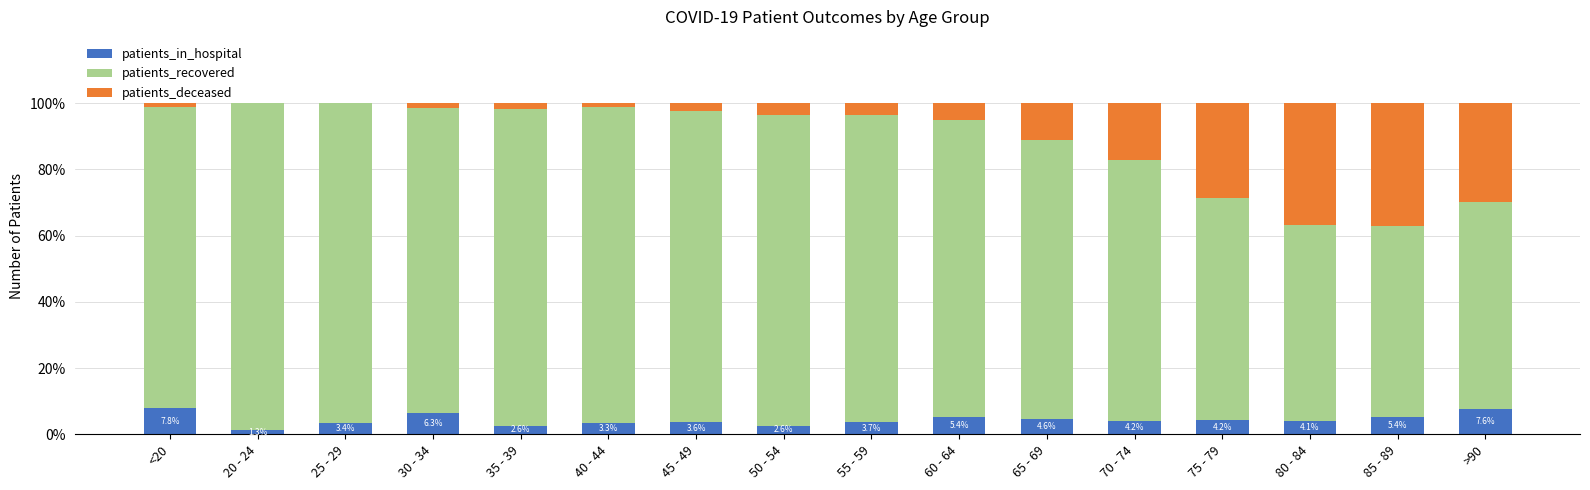

What is the sum of all patients_in_hospital values?

70.1